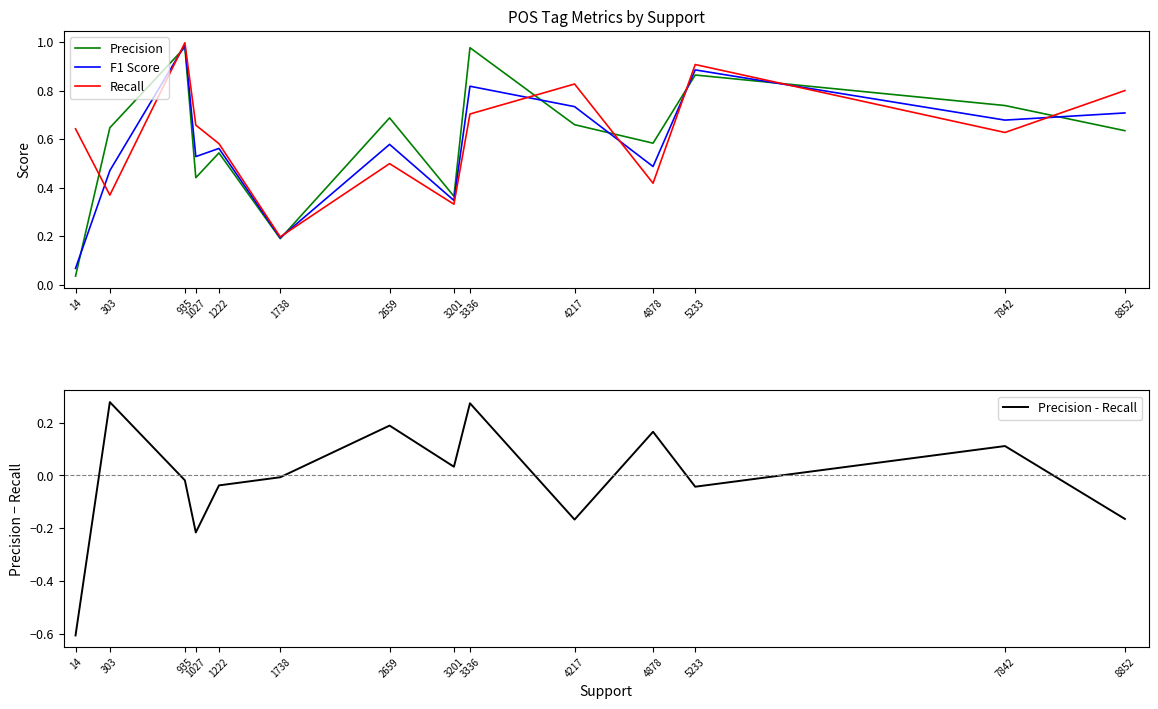

The Precision - Recall series shows -0.1 at 4217. True or false?

False